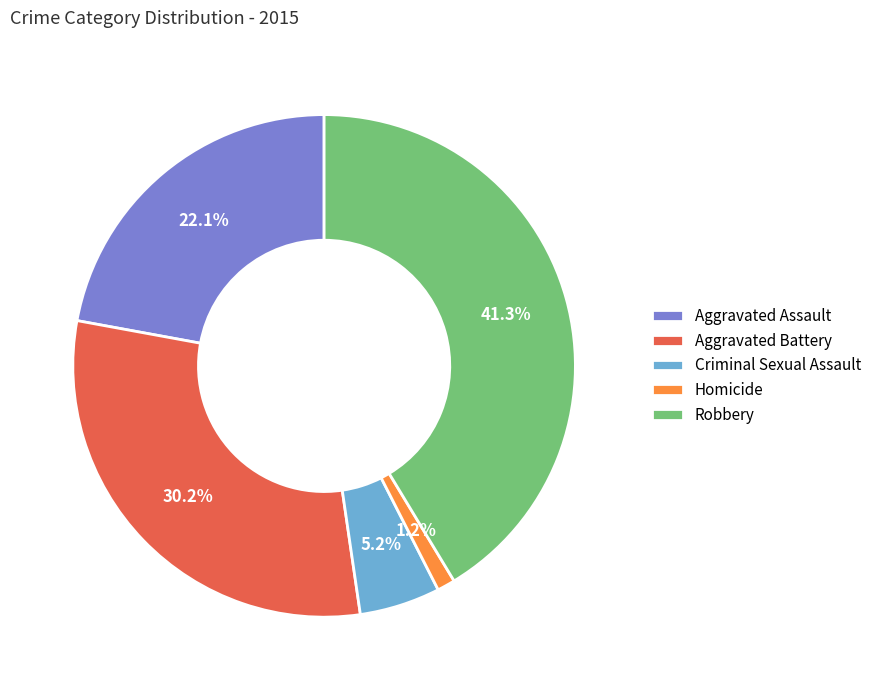

Is Robbery the majority of the pie?

No